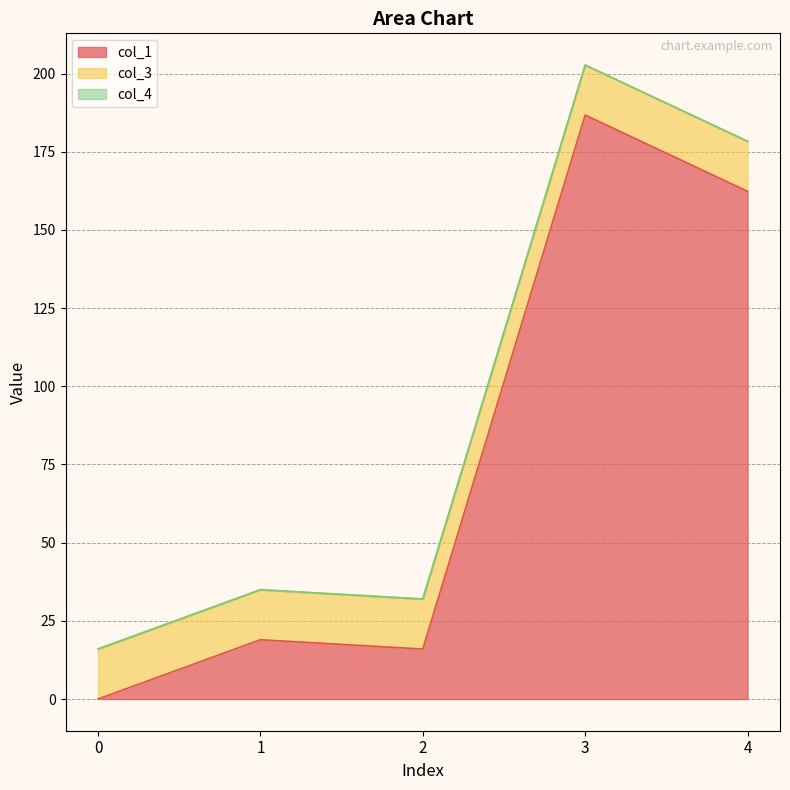

Which series changed the most between 2 and 3?

col_1